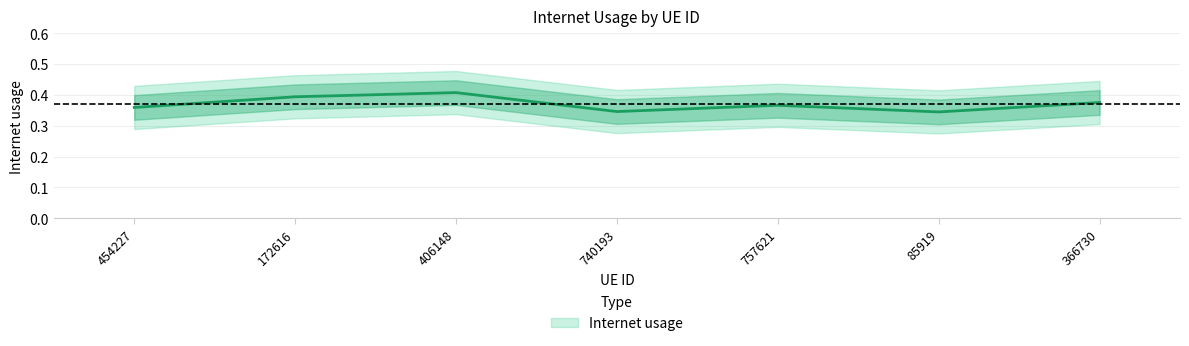

The value at 85919 is 0.5. True or false?

False